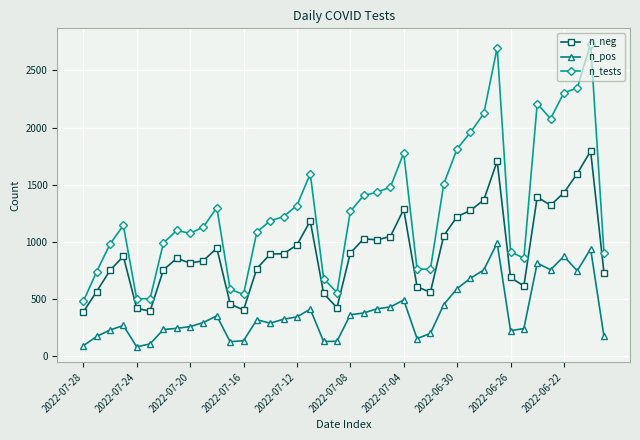

What is the value of the n_tests point at the 37th from the left?

2306